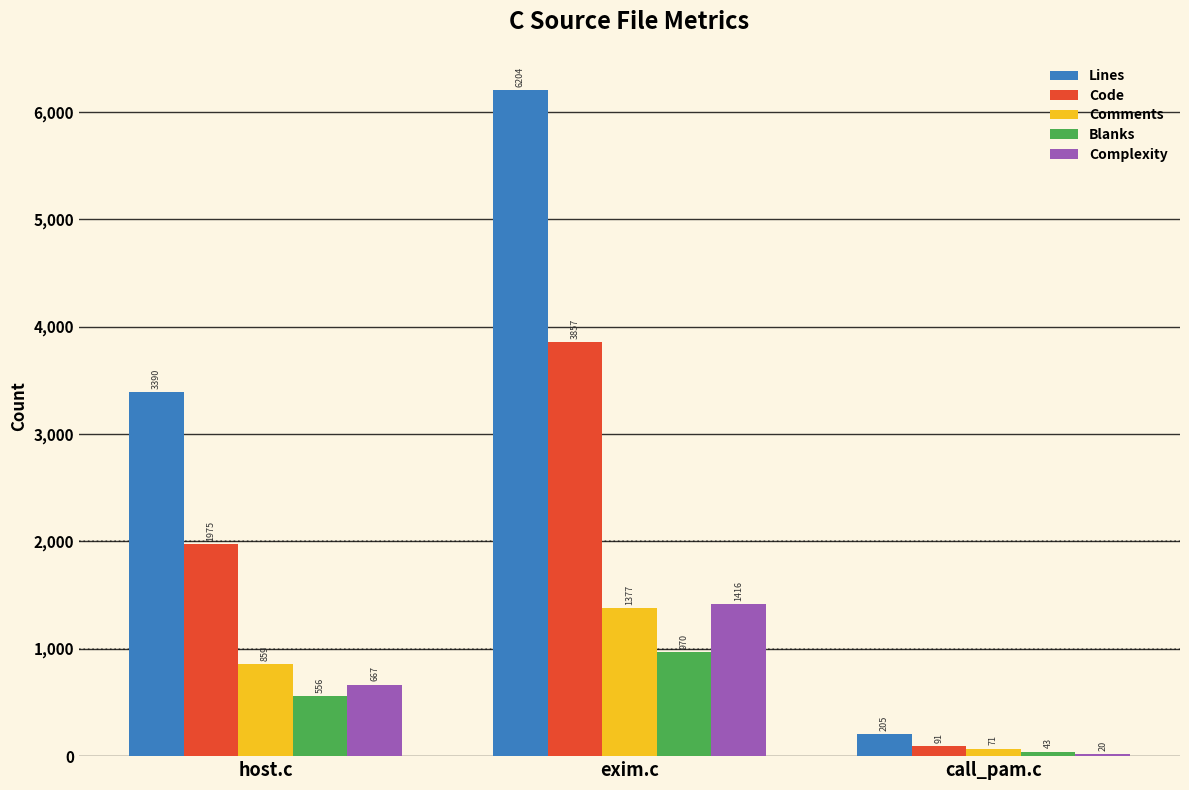

At how many categories does at least one series exceed 5450?

1